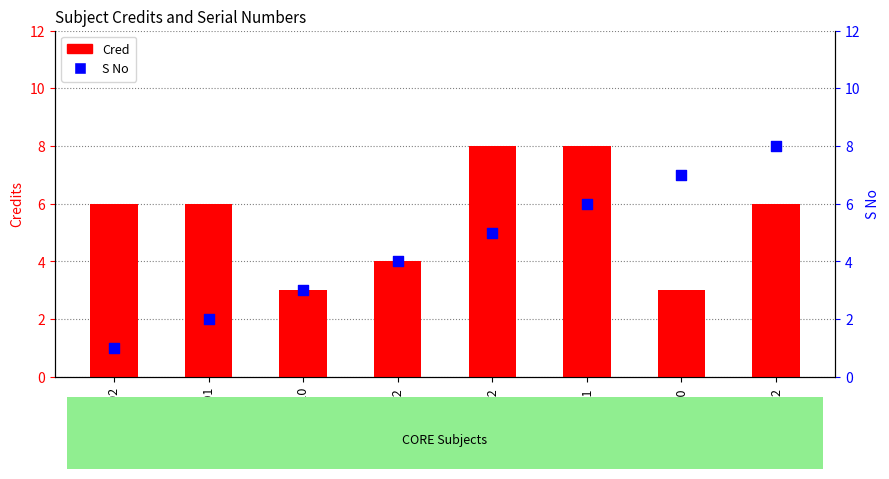

Which series has the largest total across all categories?

Cred